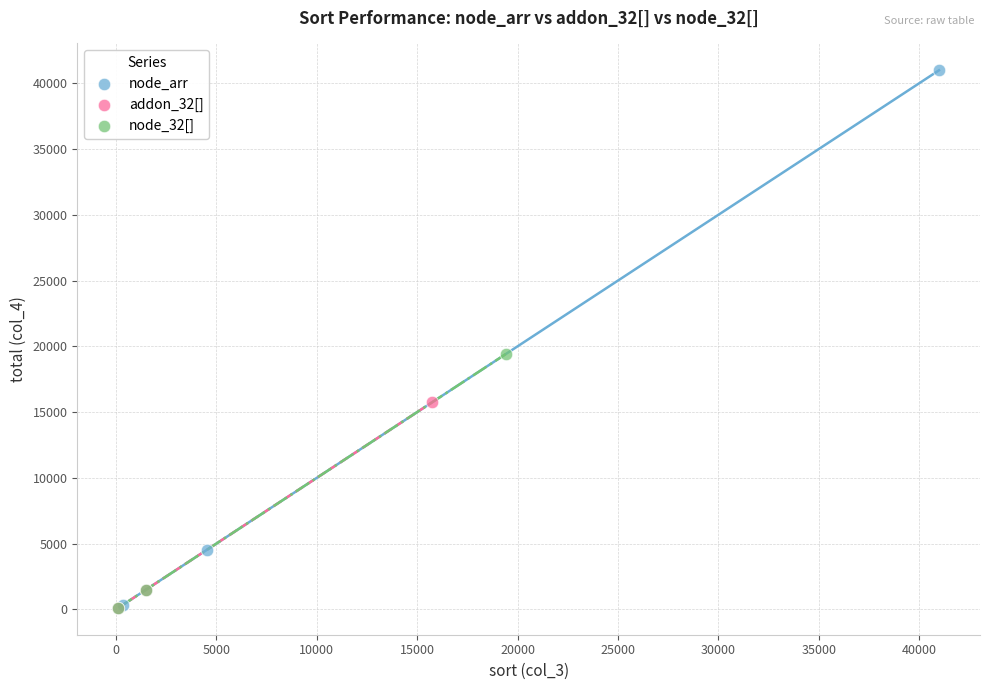

Which series contains the highest Y value?

node_arr